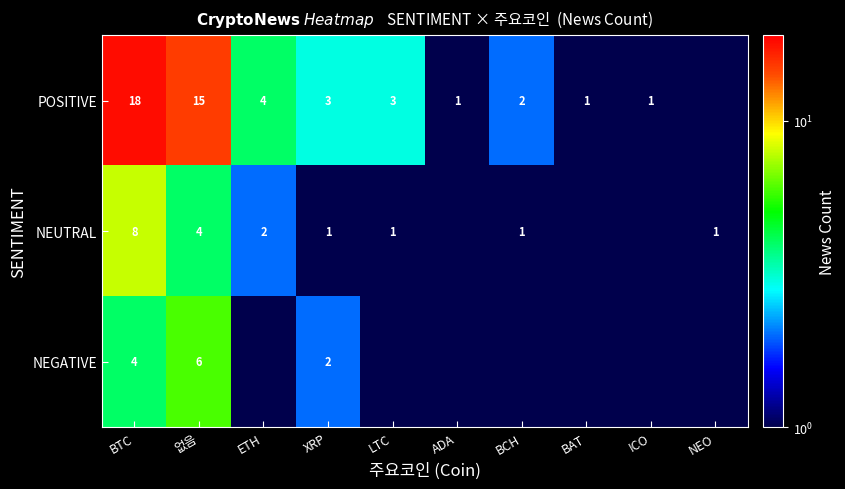

Is the value of NEUTRAL at NEO greater than the value of POSITIVE at BTC?

No